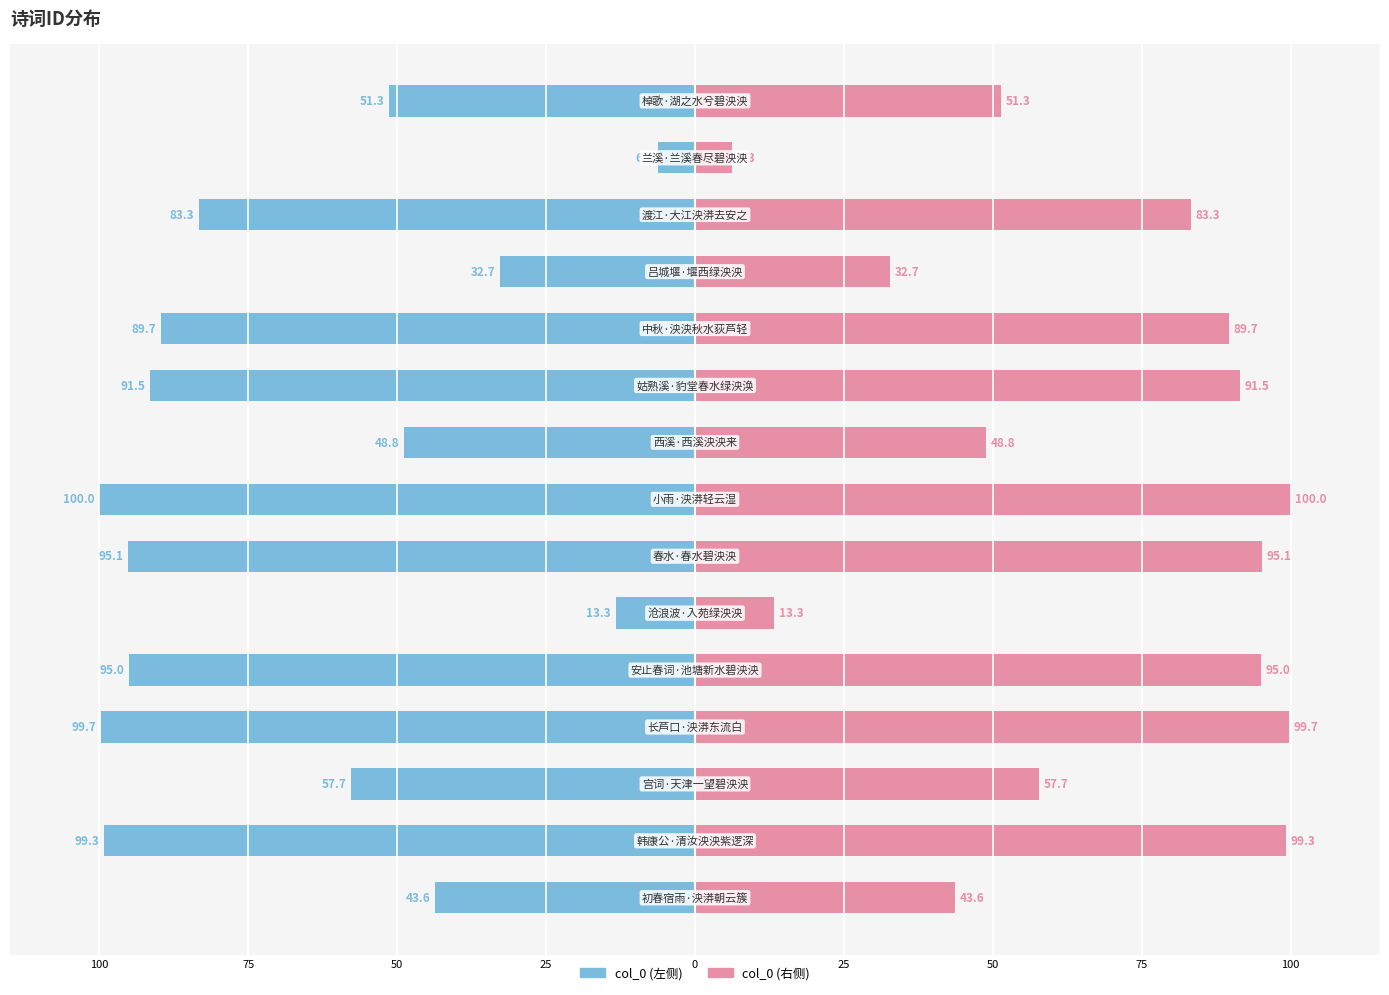

What is the difference between the highest and lowest values at 25?

199.4